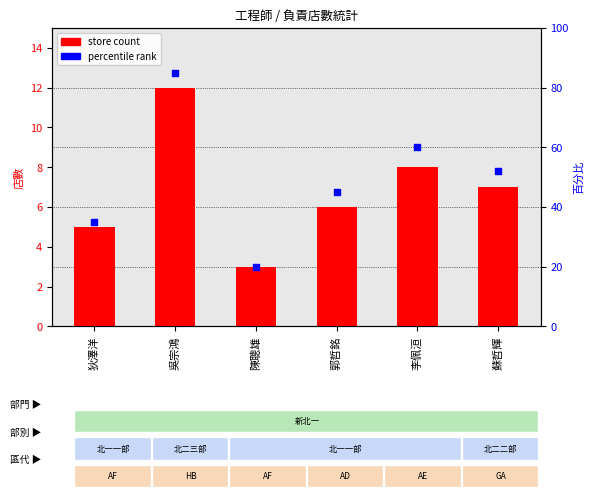

Which series has the widest spread of Y values?

percentile rank